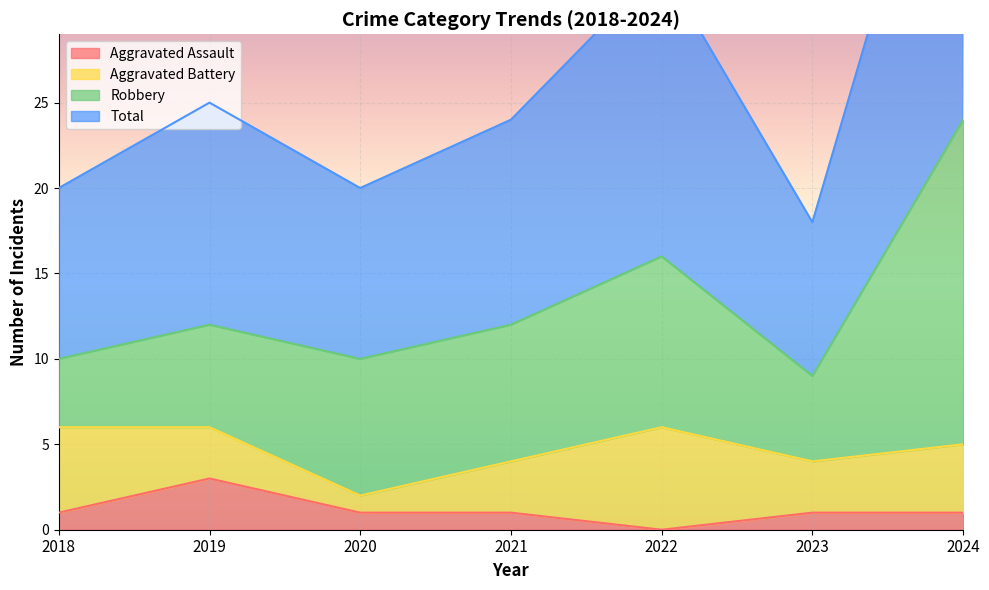

True or false: Total and Aggravated Assault cross at least once.

False